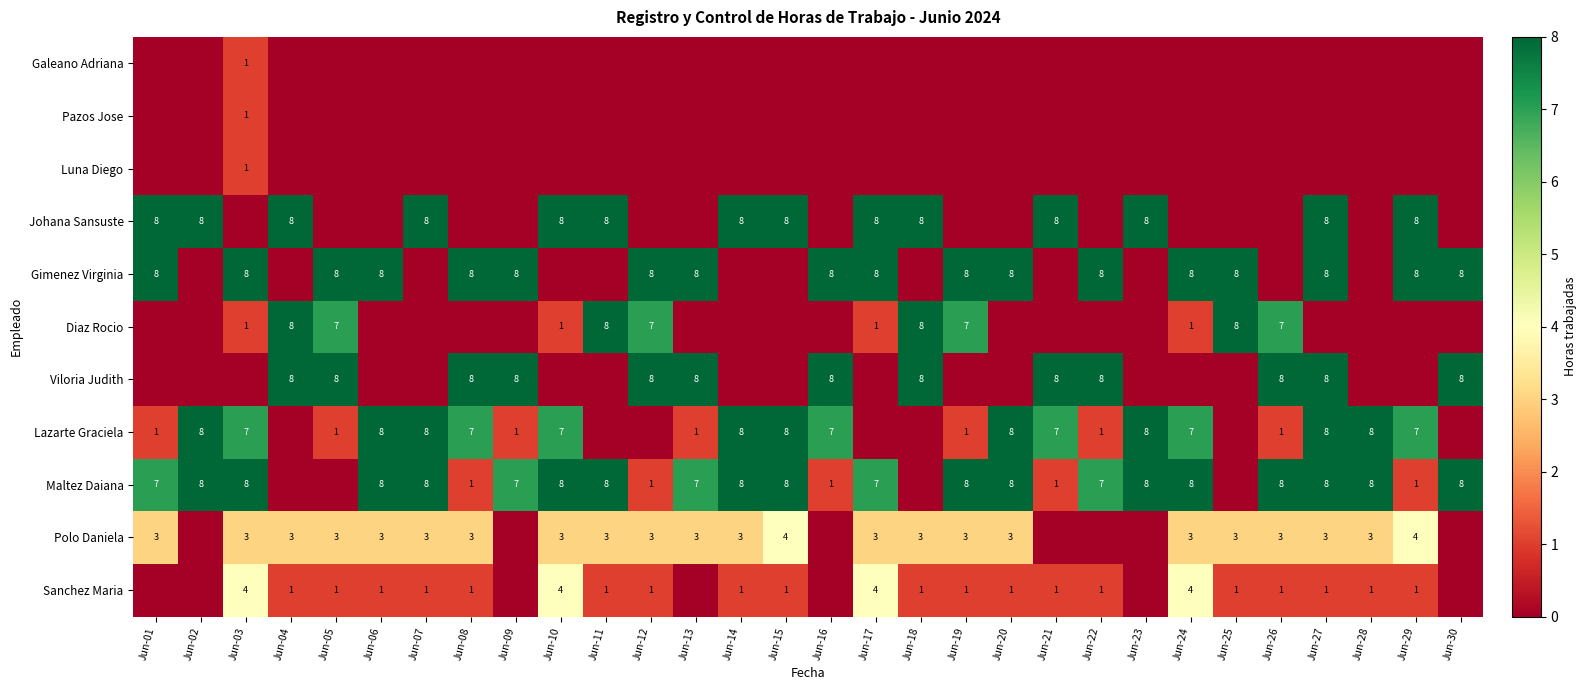

Is it true that Diaz Rocio equals 2 at Jun-11?

False